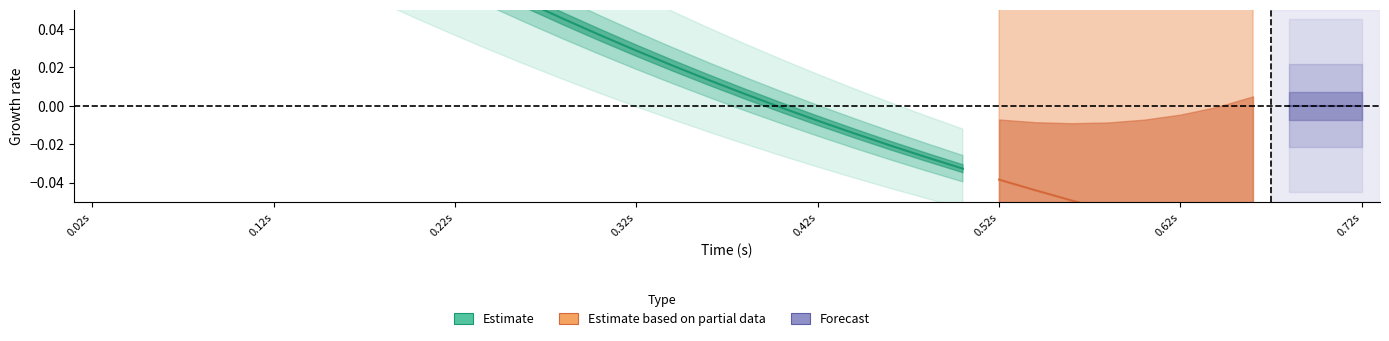

True or false: DDt has more than 1 points higher than both neighbors.

False